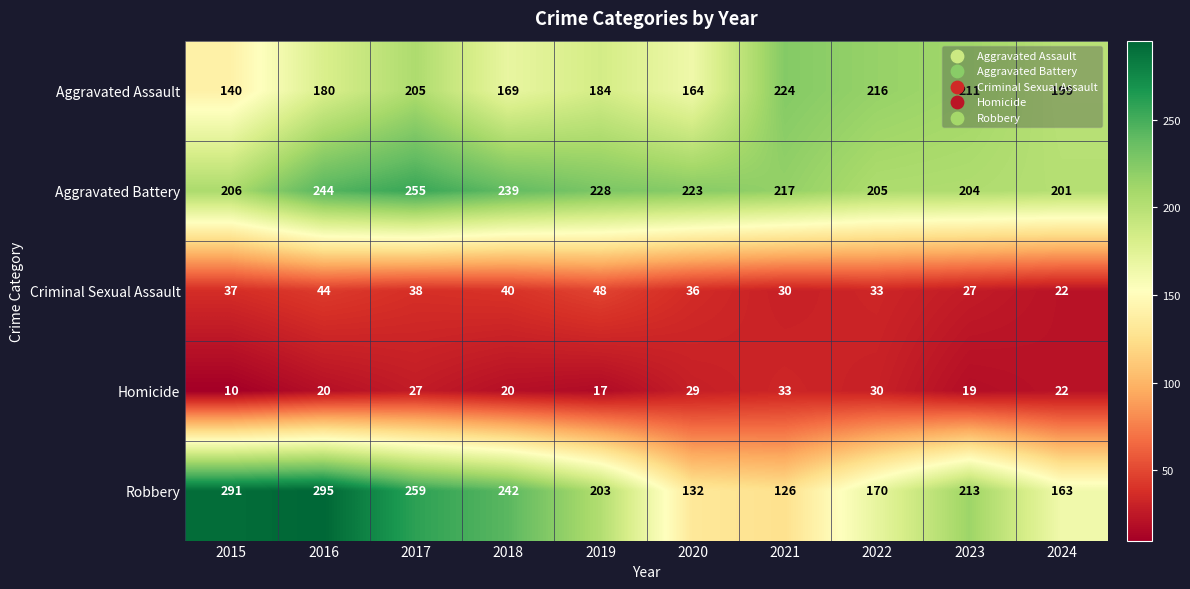

Is the value of Homicide at 2023 greater than the value of Robbery at 2023?

No